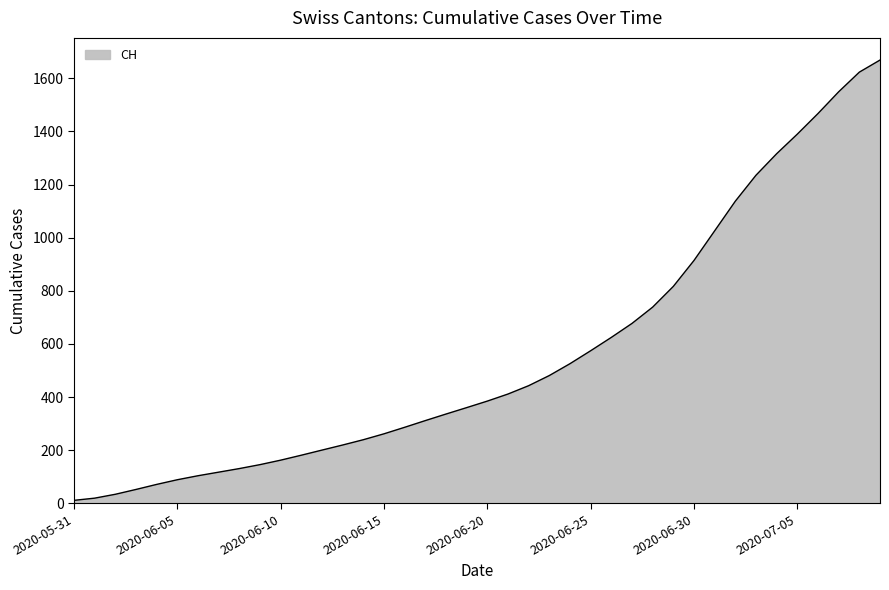

What is the greatest value displayed?

1668.3